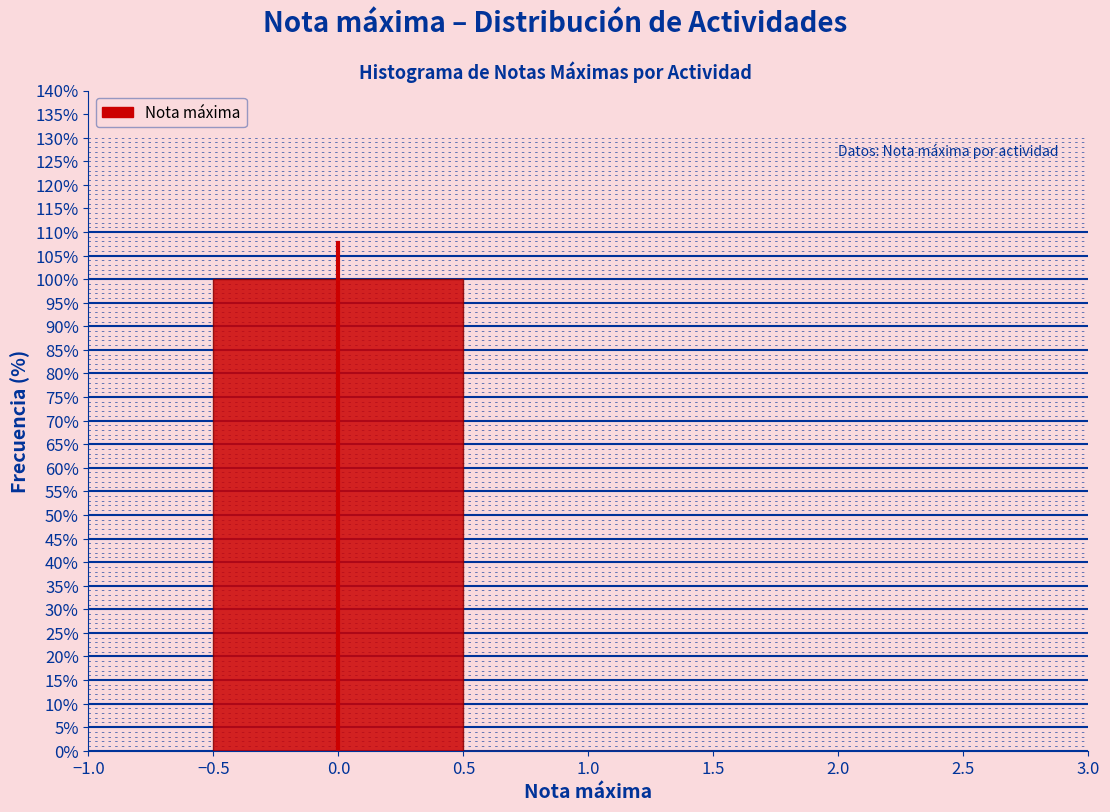

Reading left to right, list every bar in this chart as the range it spans on the x-axis followed by its height. The values are not printed on the chart, so give them approximately, as read against the axis.

-0.5 to 0.5: 100
0.5 to 1.5: 0